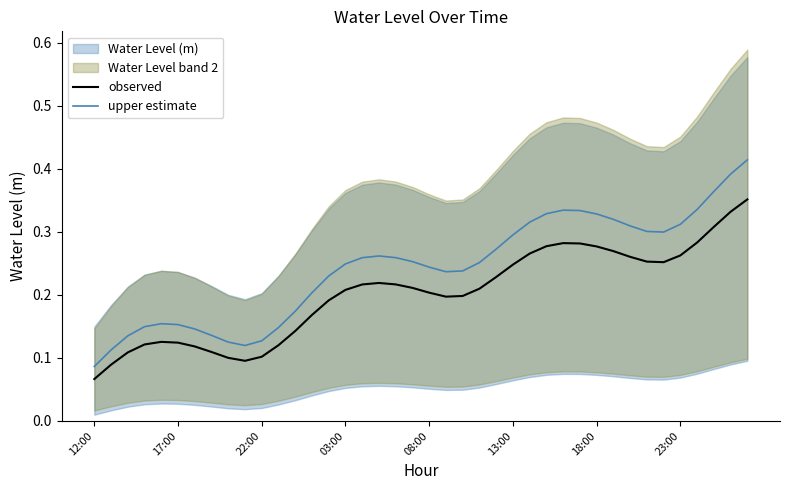

At which label is upper estimate closest to 0?

12:00